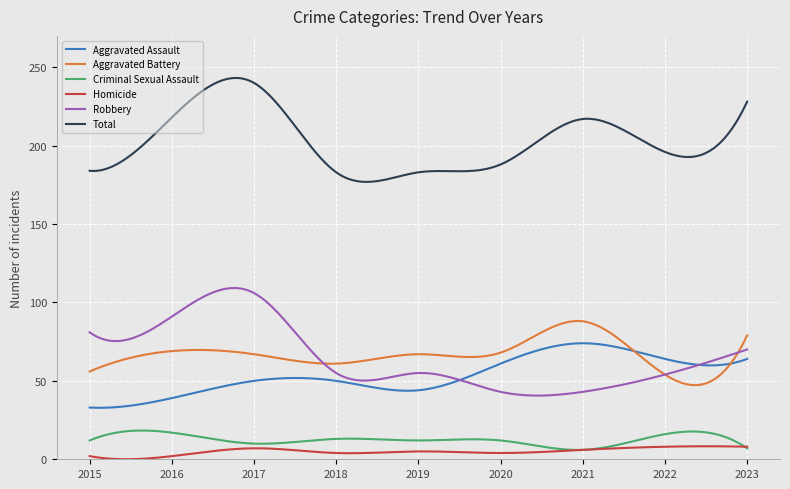

At how many categories does at least one series exceed 89?

300